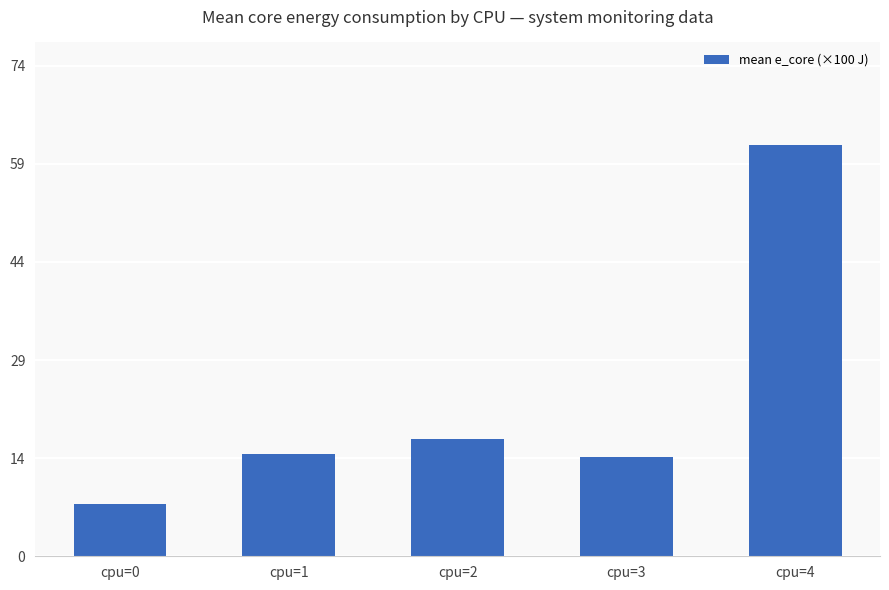

What is the value of the 3rd bar from the left?

17.7